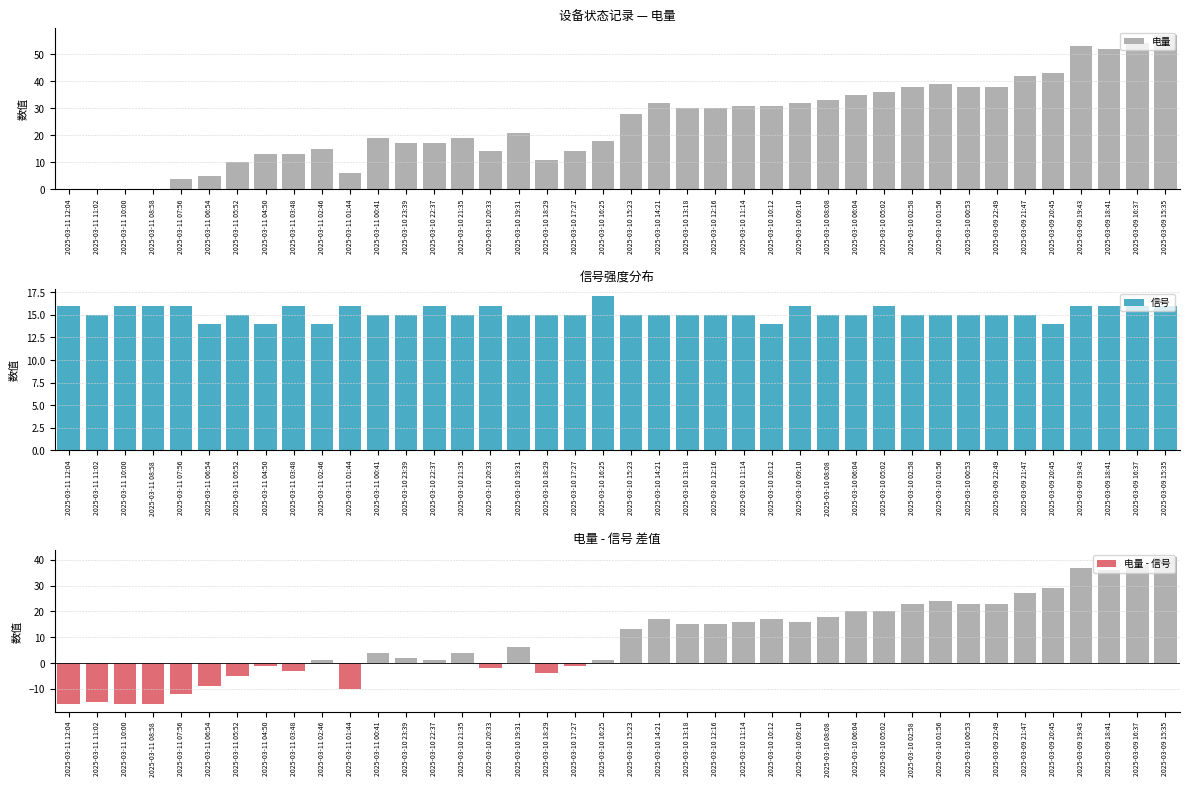

What is the average value of the 电量 - 信号 series?

9